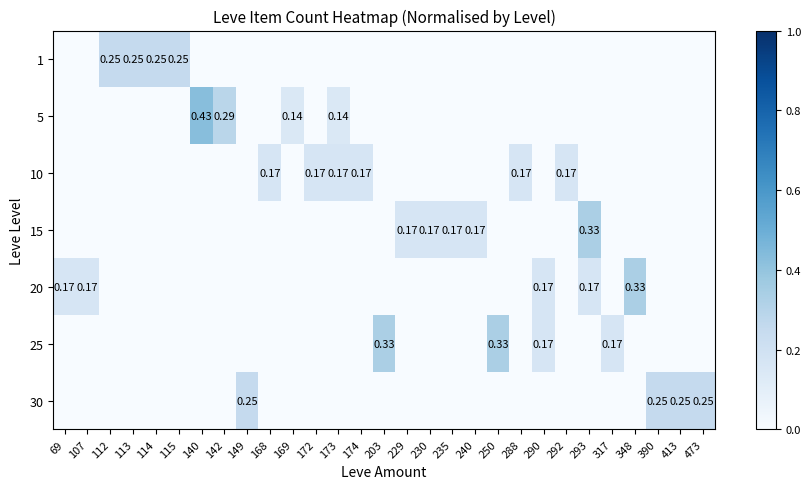

The 10 series shows 0.2 at 288. True or false?

True